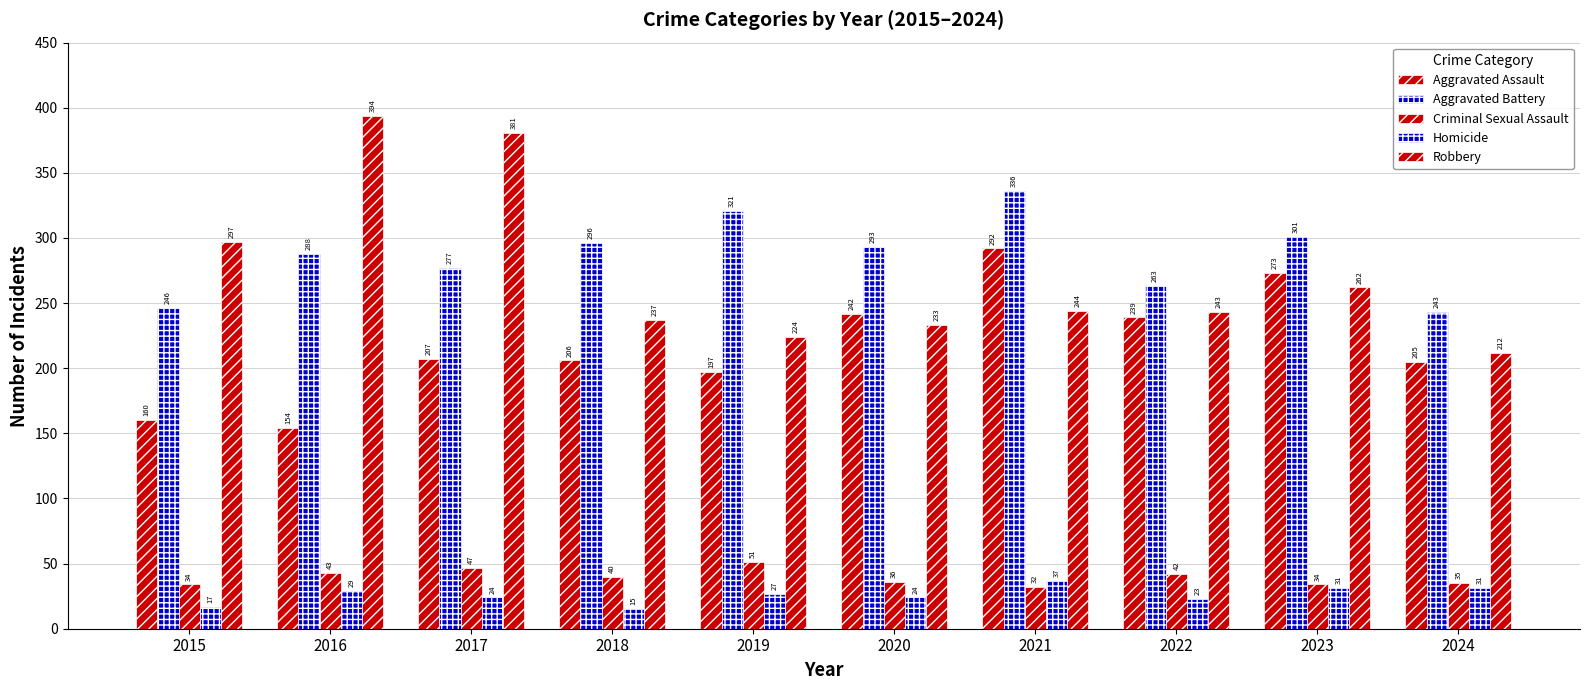

At which label does Aggravated Battery reach its minimum?

2024